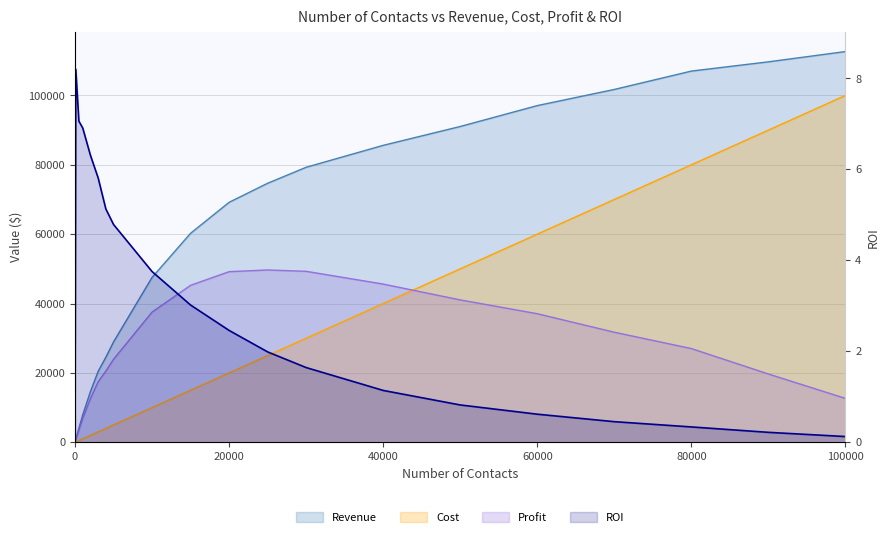

The value of Revenue at 3000 is 20440.0. True or false?

True